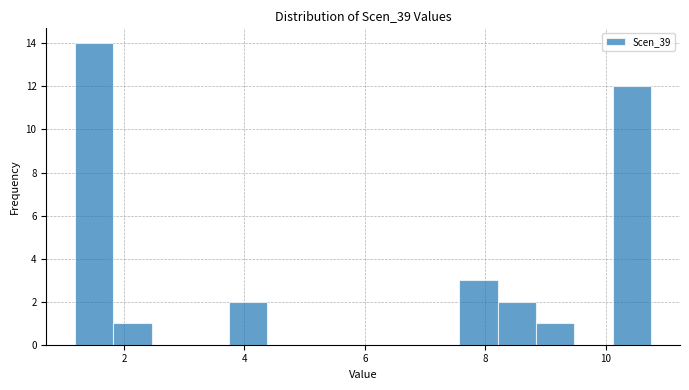

Read against the x-axis, roughly where is the centre of the tallest bar?

1.6